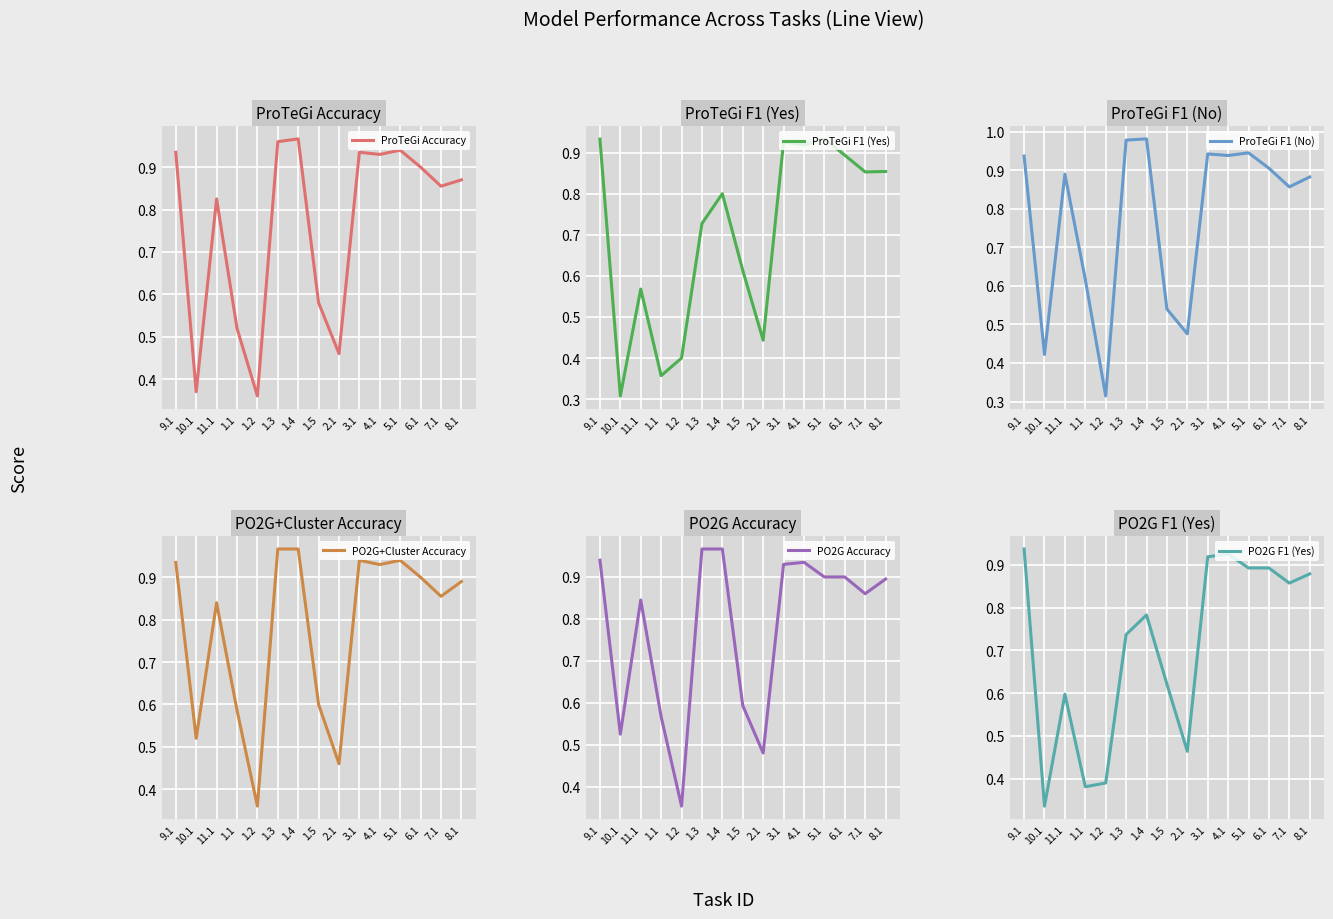

At which label is PO2G+Cluster Accuracy closest to 0?

1.2